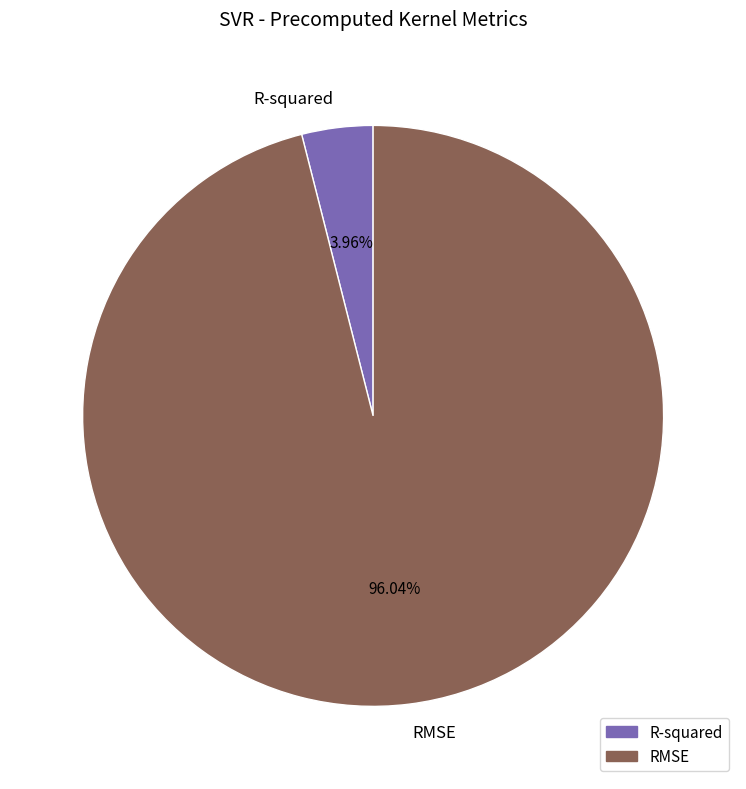

To the nearest percent, what portion does R-squared represent?

4%